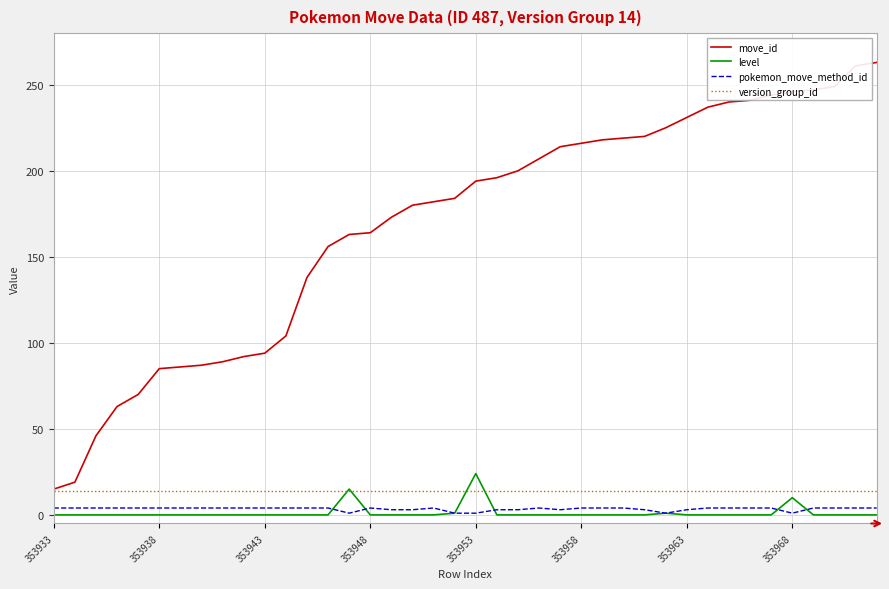

Which series has the widest spread of values?

move_id